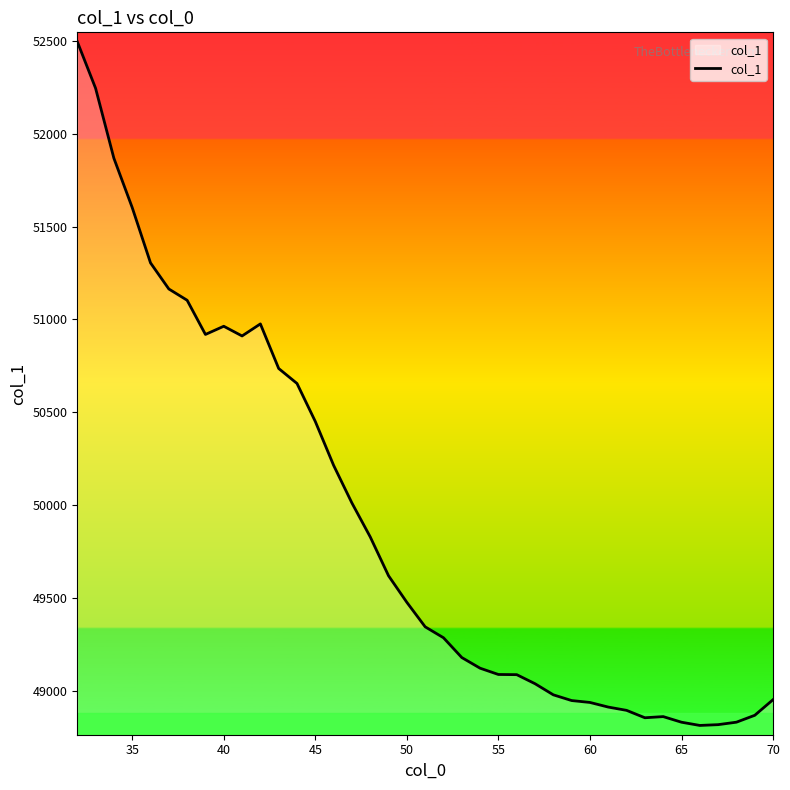

Does the chart have visible grid lines?

No